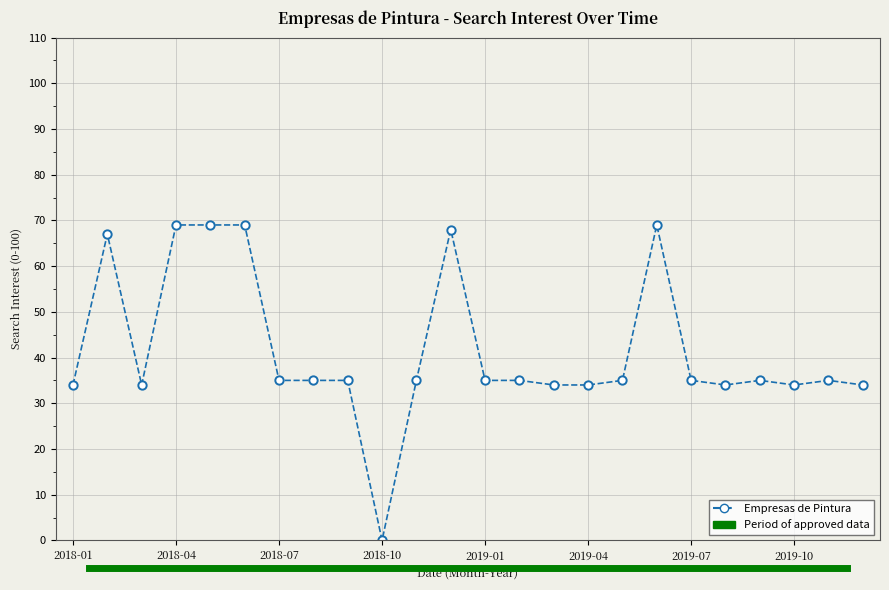

What is the difference between the second highest and minimum values?

69